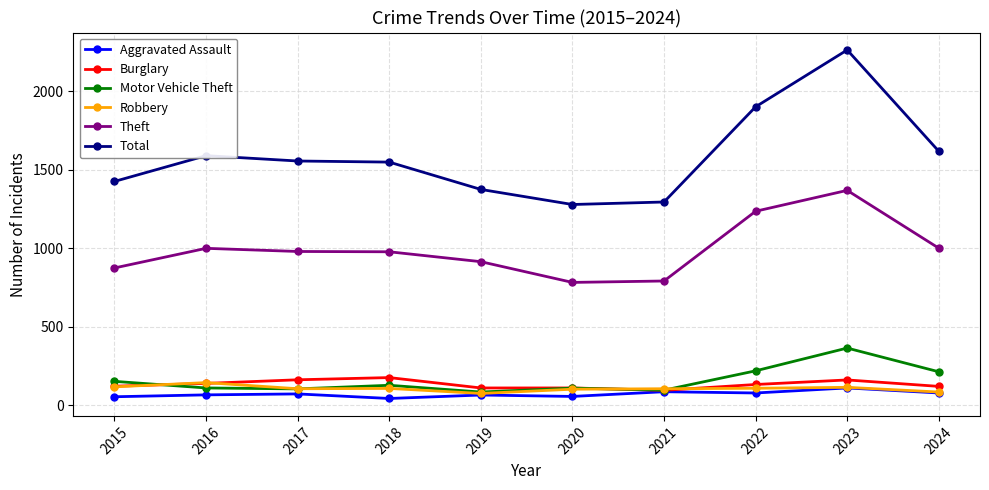

At which category does the chart reach its peak across all series?

2023